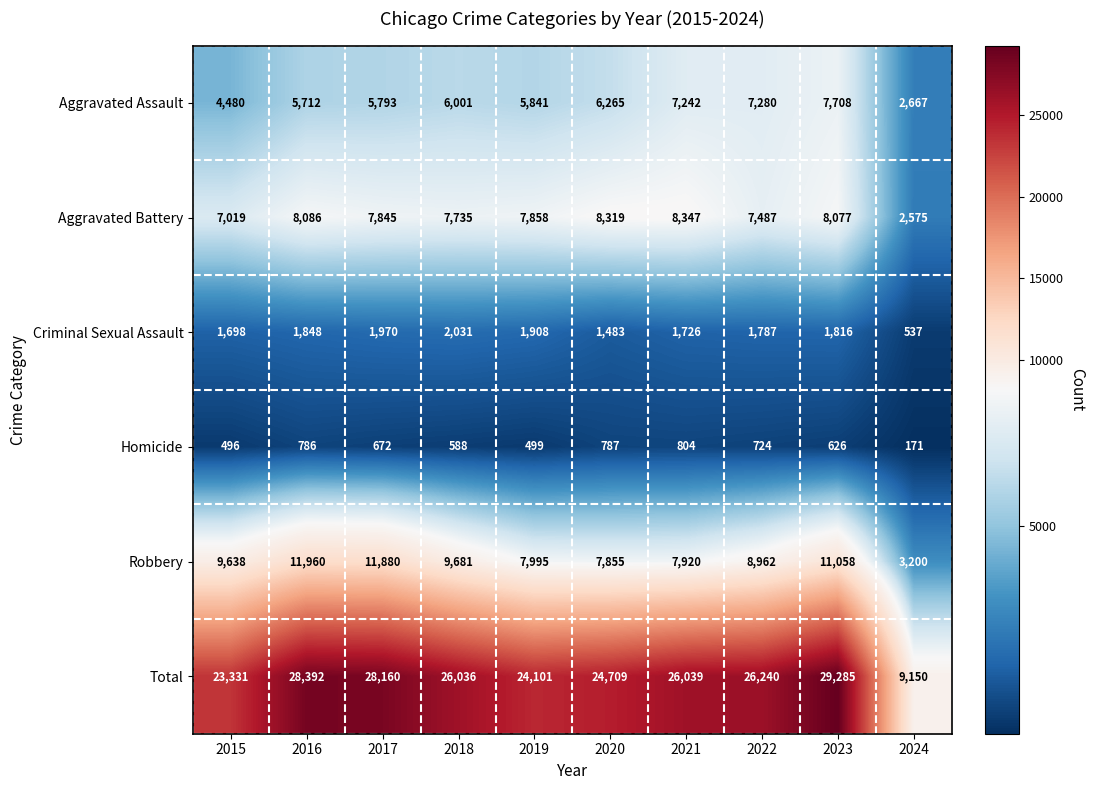

What is the difference between the second highest and minimum values in the Total series?

19242